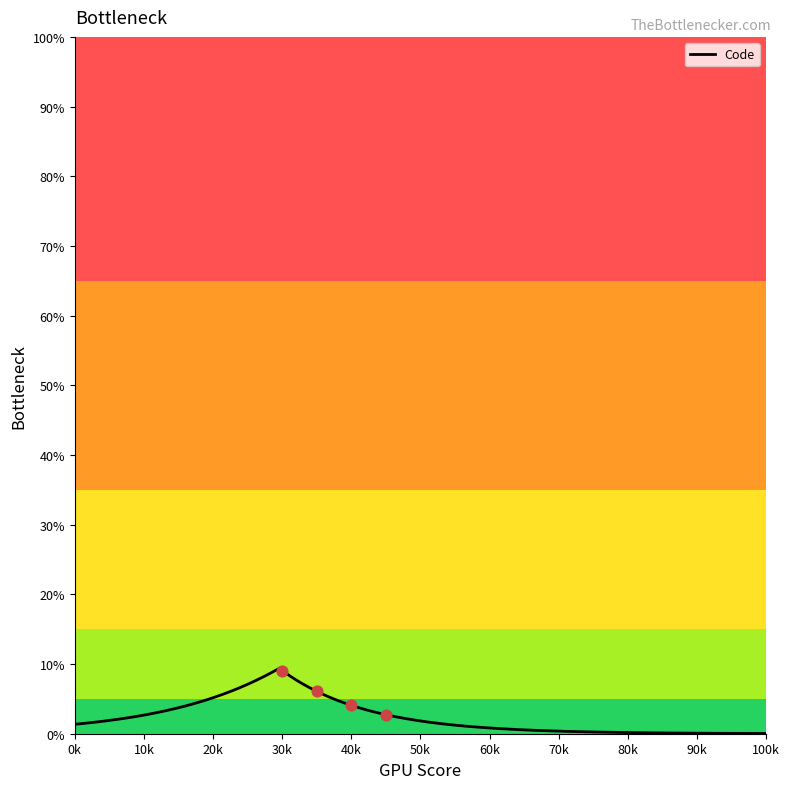

What is the maximum value for Code?

9.3